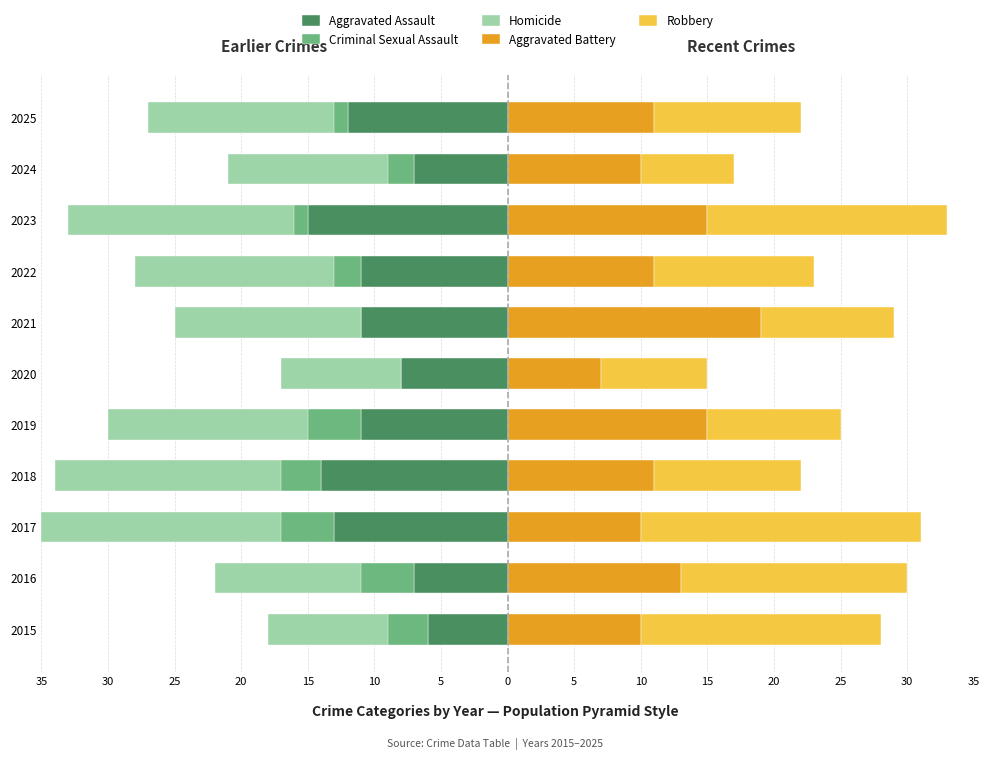

True or false: Aggravated Battery has a value of 16 at 2022.

False